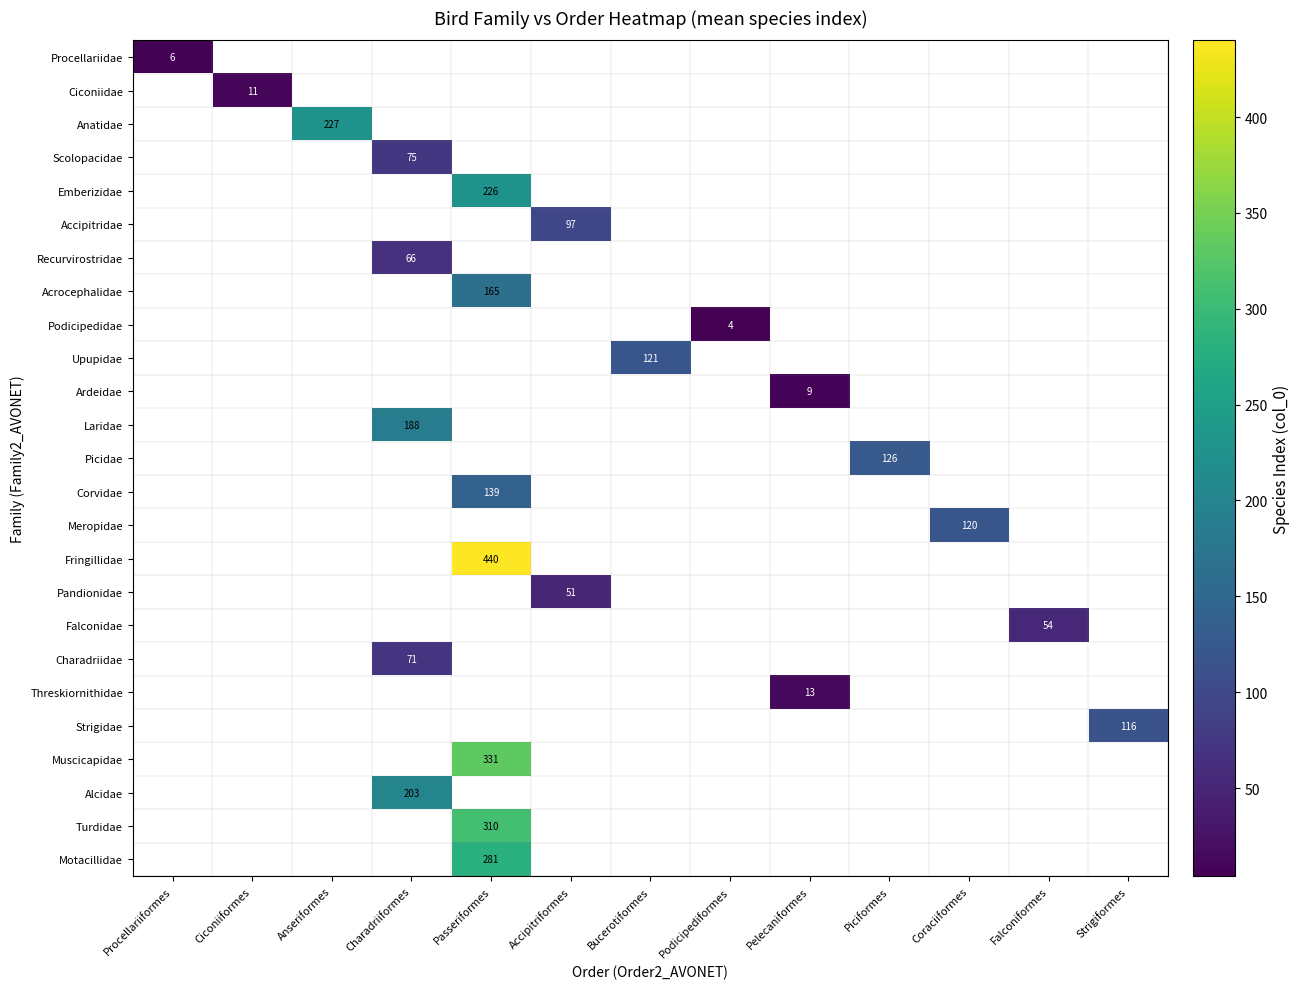

The Ciconiidae series shows 11 at Ciconiiformes. True or false?

True